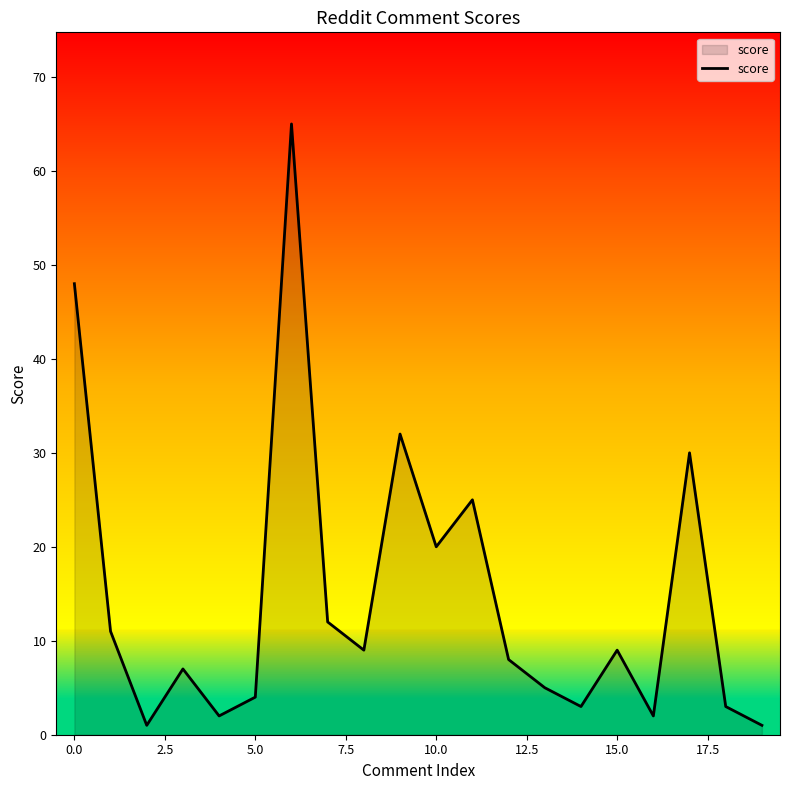

What is the difference between the maximum and minimum values?

64